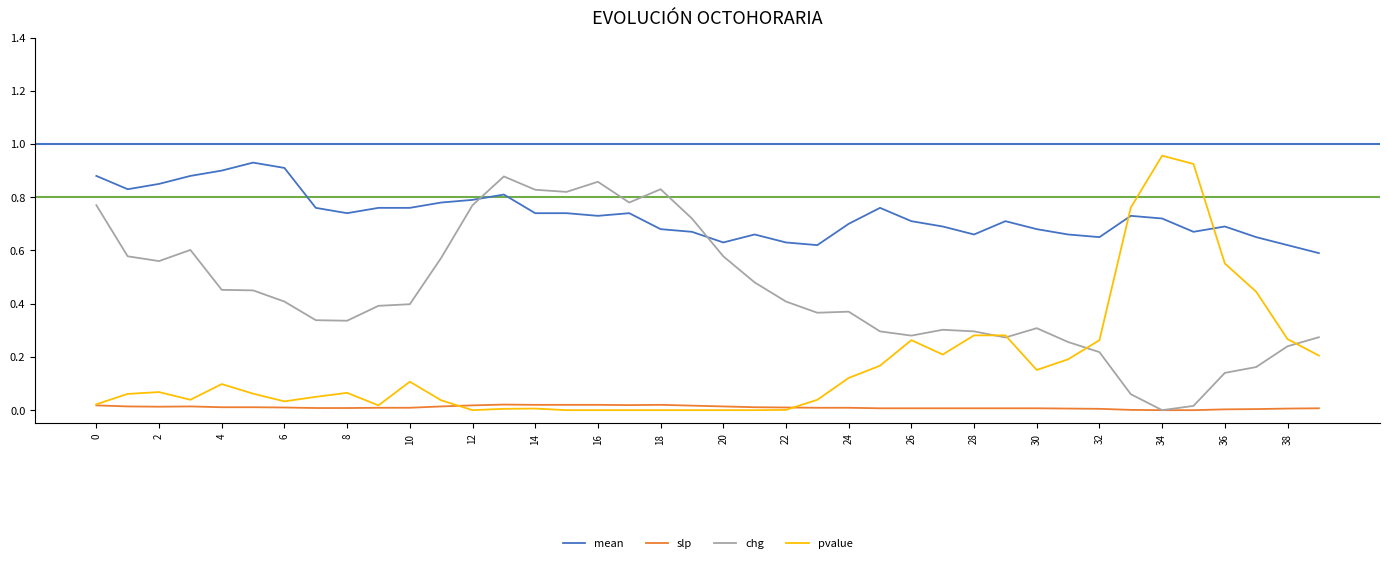

After their last crossing, which series has the higher values: slp or pvalue?

pvalue